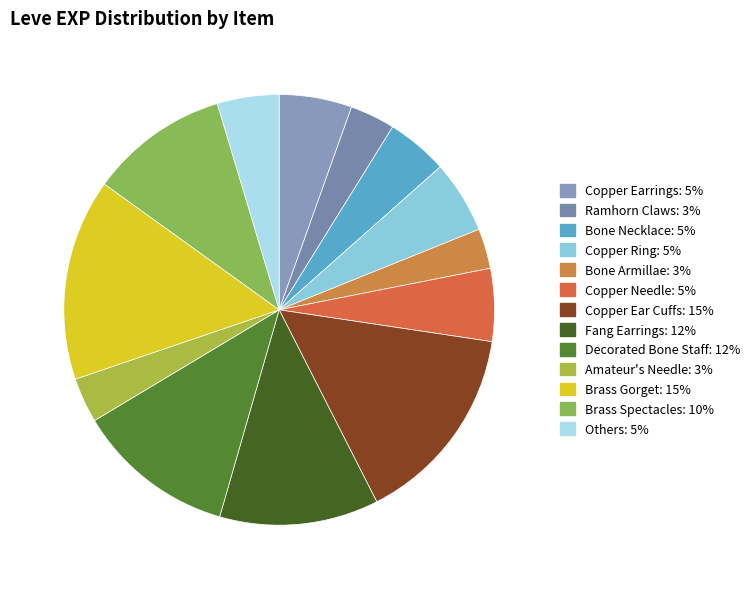

How many slices are in this pie chart?

13